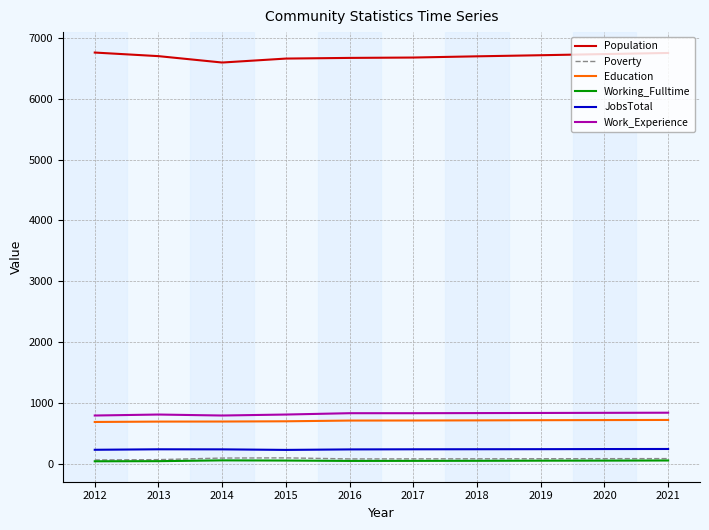

Does the chart have visible grid lines?

Yes